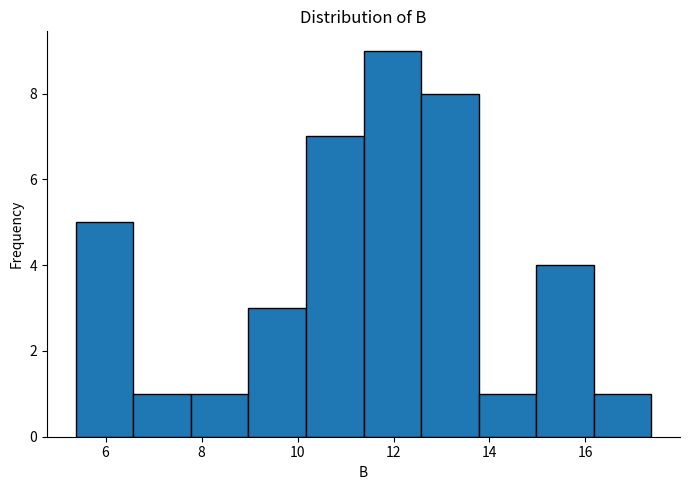

Reading left to right, list every bar in this chart as the range it spans on the x-axis followed by its height. Neither the bar edges nor the heights are printed on the chart, so give them approximately, as read against the axes.

5.4 to 6.6: 5
6.6 to 7.8: 1
7.8 to 9.0: 1
9.0 to 10.2: 3
10.2 to 11.4: 7
11.4 to 12.6: 9
12.6 to 13.8: 8
13.8 to 15.0: 1
15.0 to 16.2: 4
16.2 to 17.4: 1